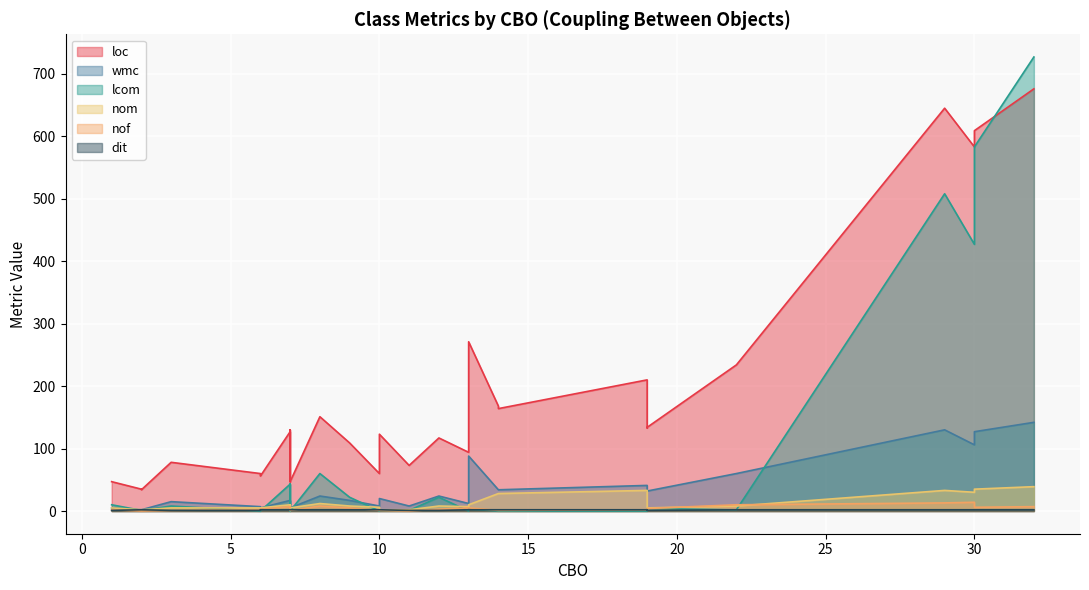

At 0, list the series in order from largest to smallest.

loc, wmc, lcom, nom, nof, dit